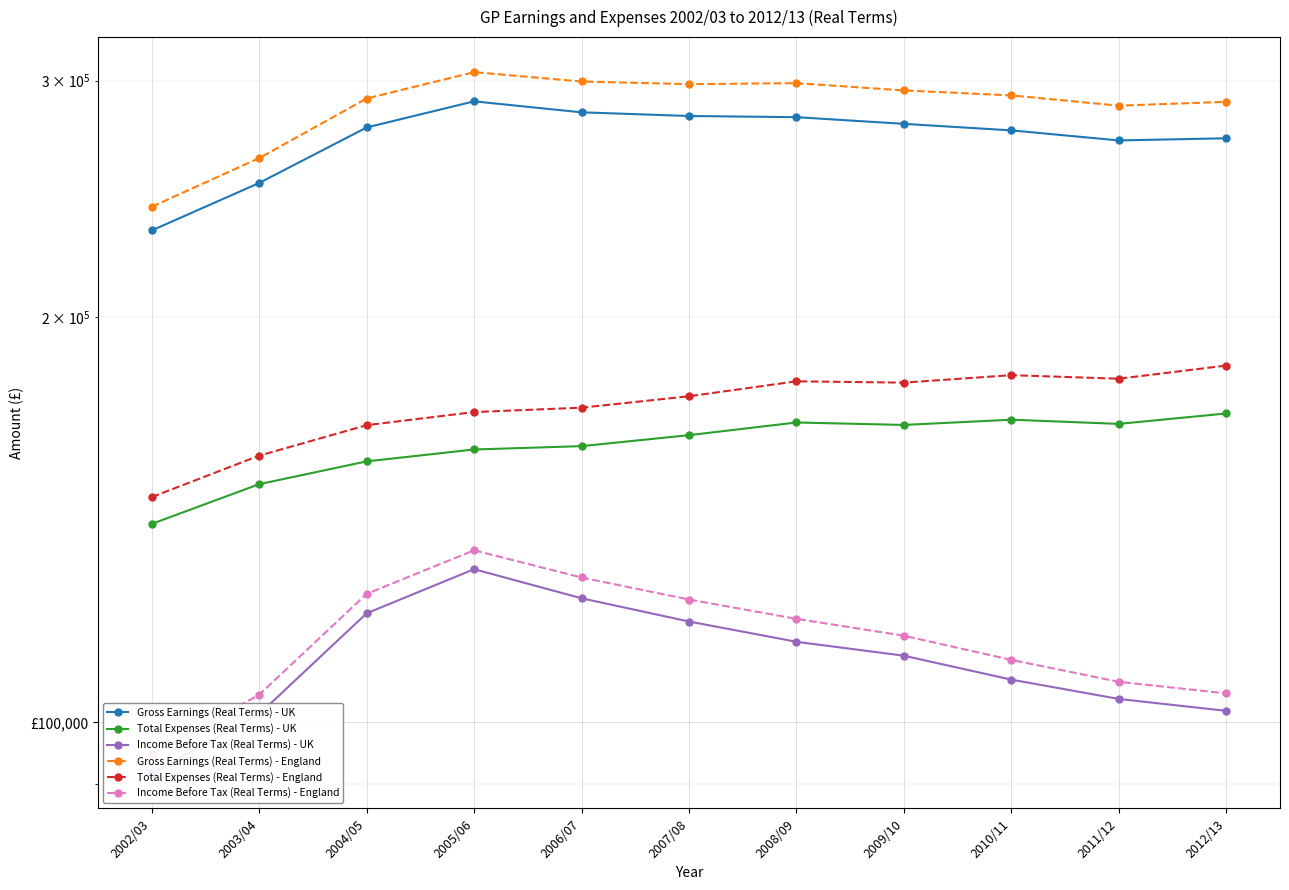

What is the value of the Total Expenses (Real Terms) - England point at the 10th from the left?

180100.0